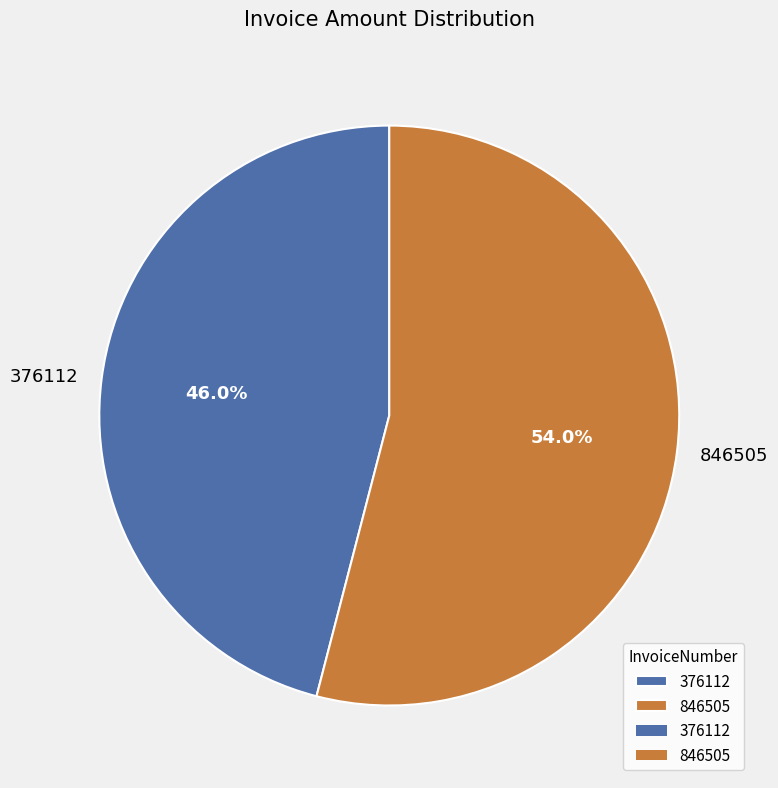

True or false: 846505 accounts for 54% of the total.

True